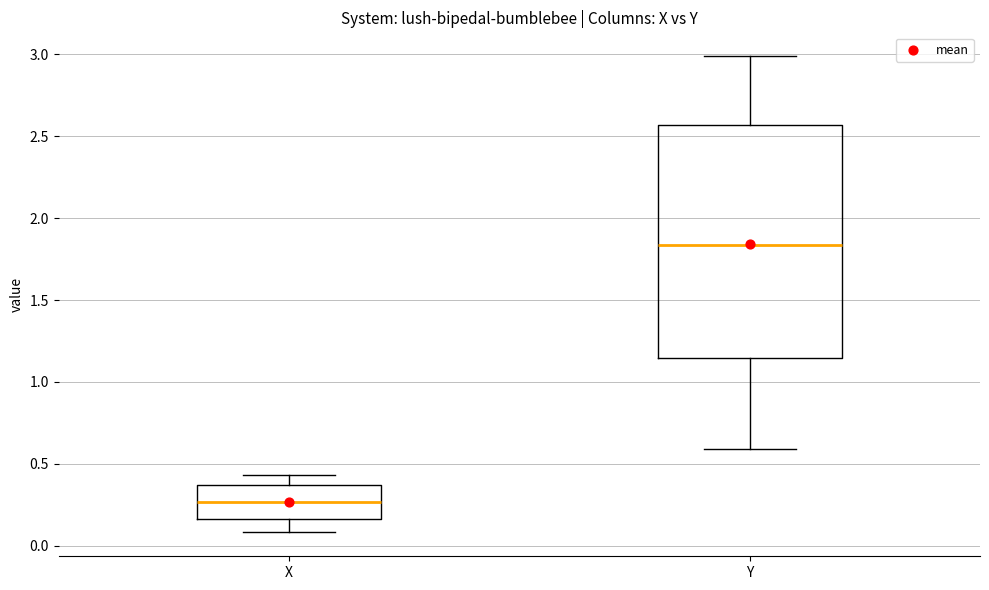

Comparing the boxes themselves (not the whiskers), which one is the tallest?

Y